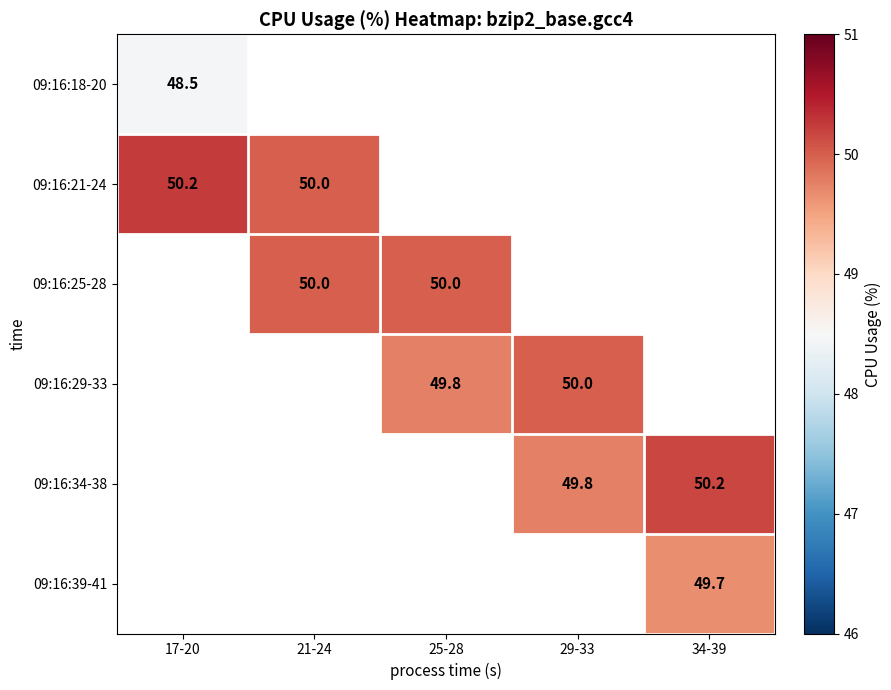

Between 29-33 and 34-39, which is larger?

34-39